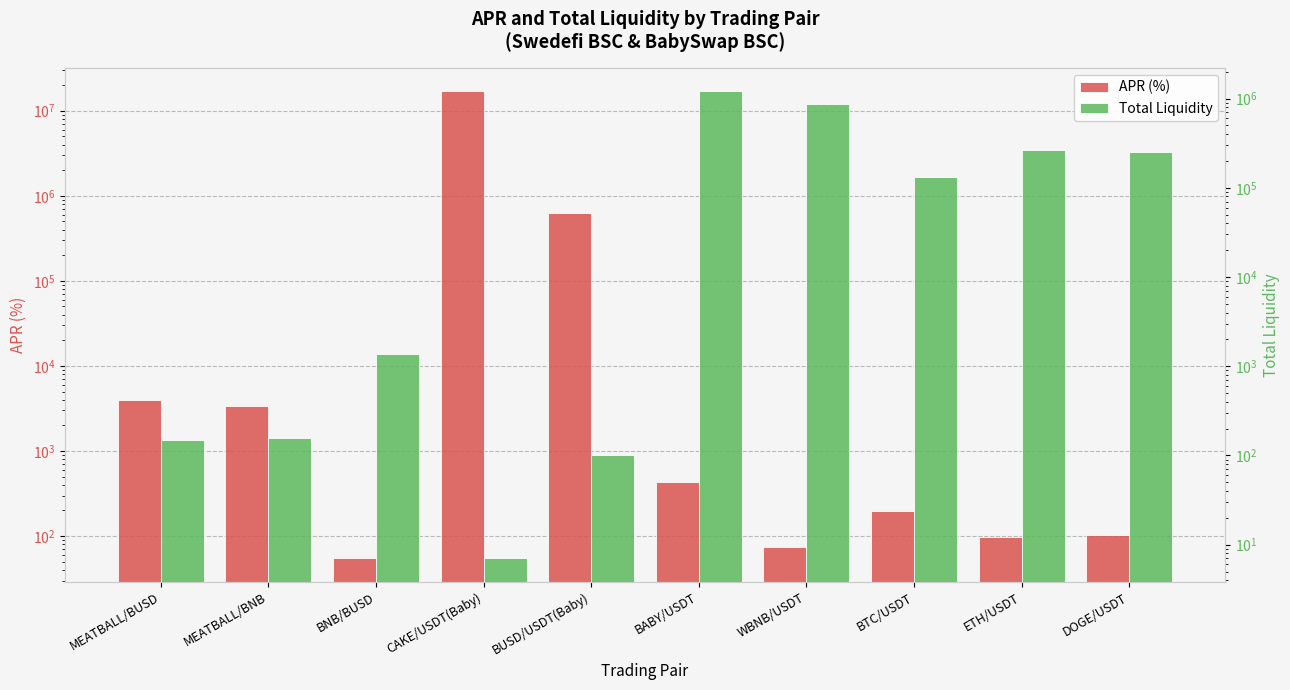

What is the difference between the Total Liquidity values at ETH/USDT and BNB/BUSD?

265318.0